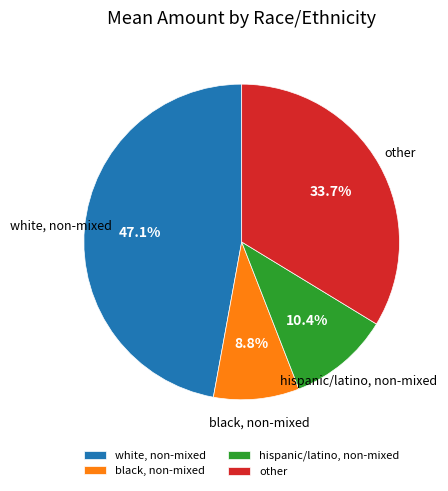

To the nearest percent, what portion does black, non-mixed represent?

9%